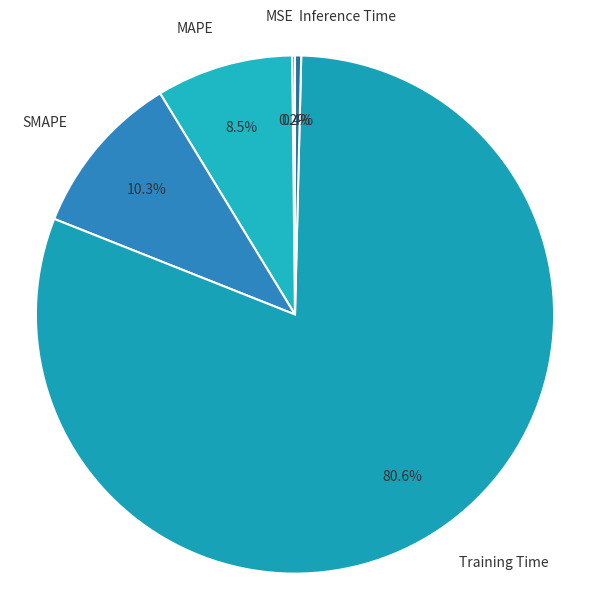

What is the largest slice in the pie chart?

Training Time